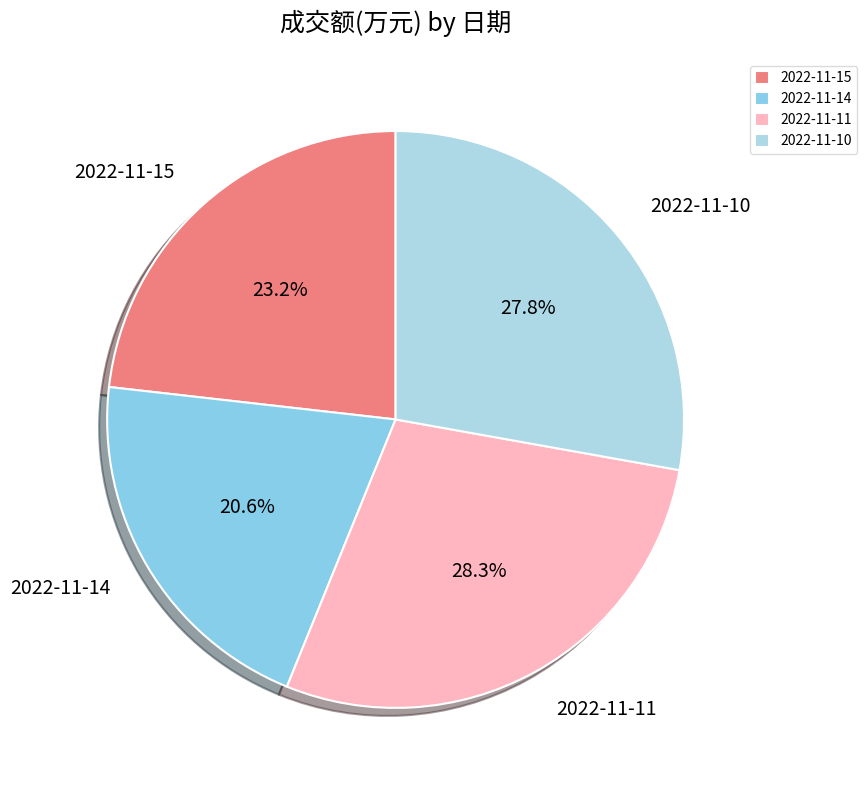

Which category has the biggest portion of the pie?

2022-11-11